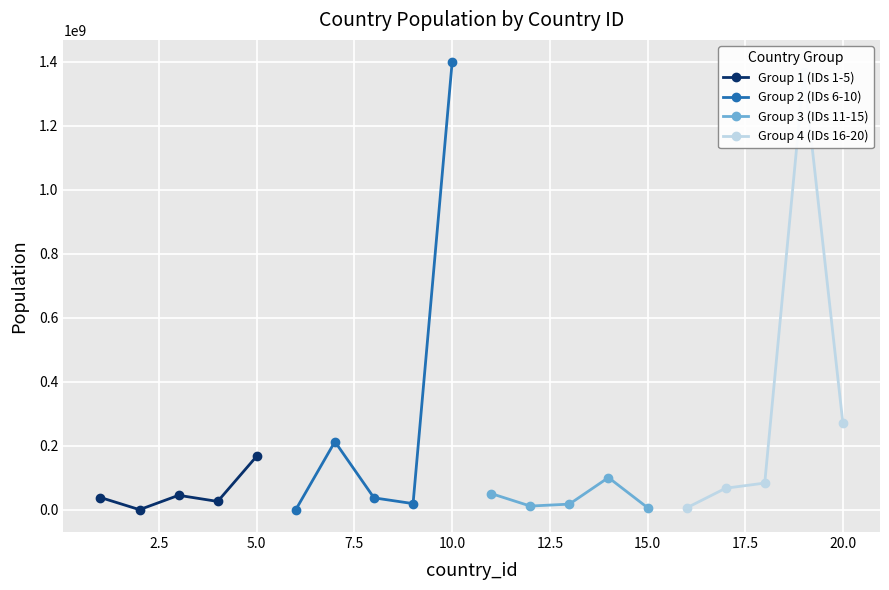

In Group 2 (IDs 6-10), how many points are higher than both neighbors (excluding endpoints)?

1